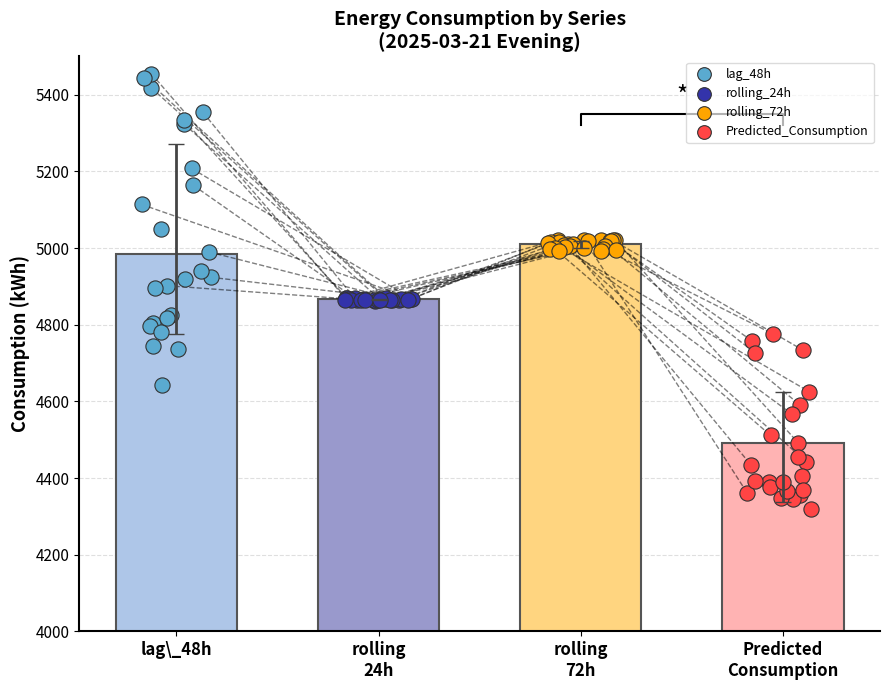

Which series contains the highest Y value?

lag_48h